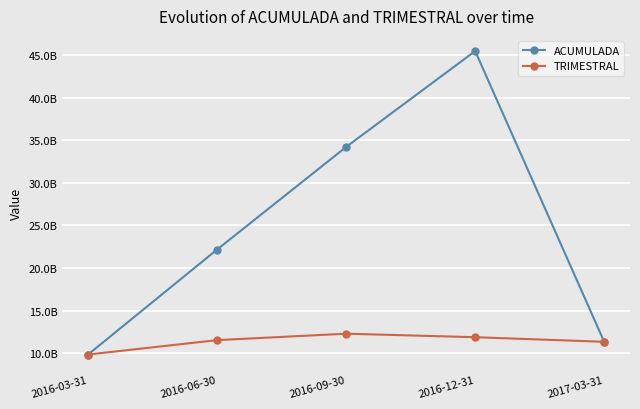

Where do TRIMESTRAL and ACUMULADA first cross each other?

2016-03-31 and 2016-06-30